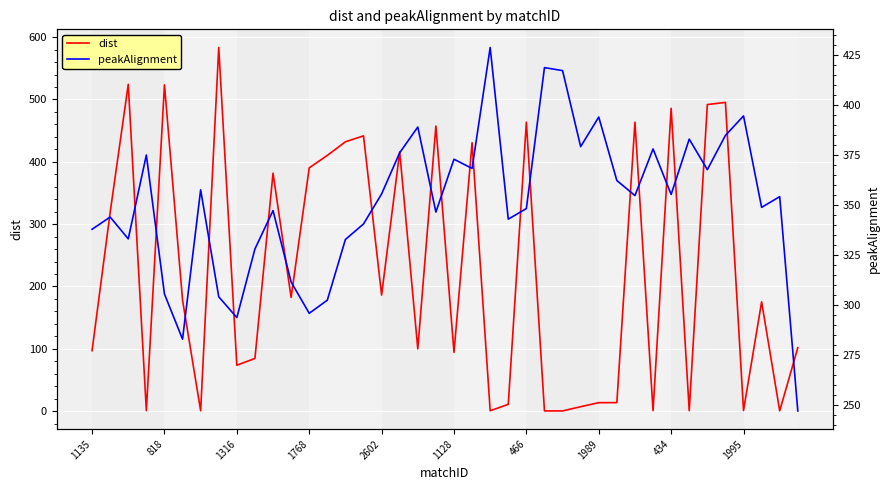

What is the smallest value displayed?

0.3